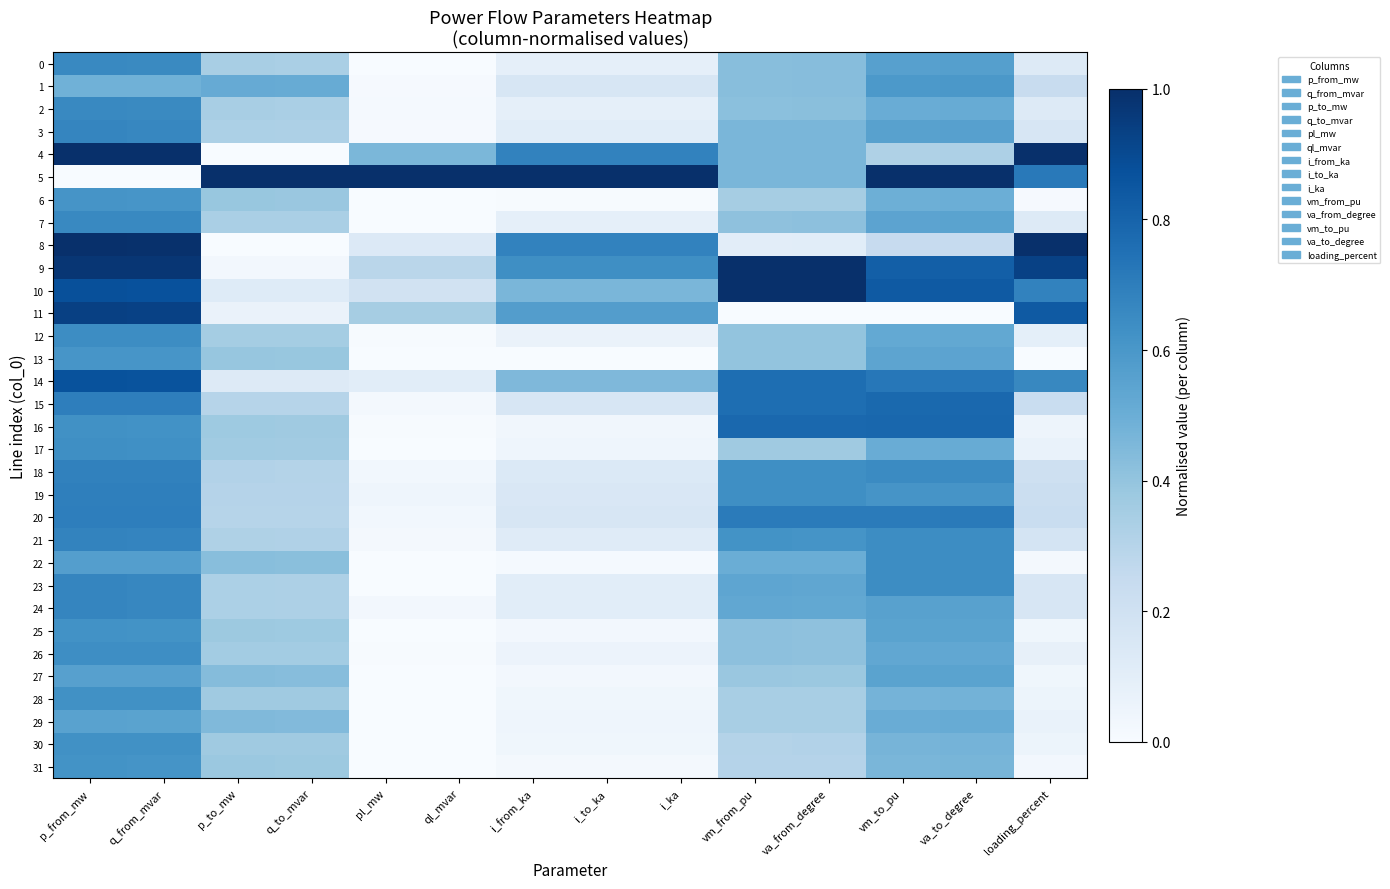

What is the difference between the highest and lowest values at q_from_mvar?

1.0